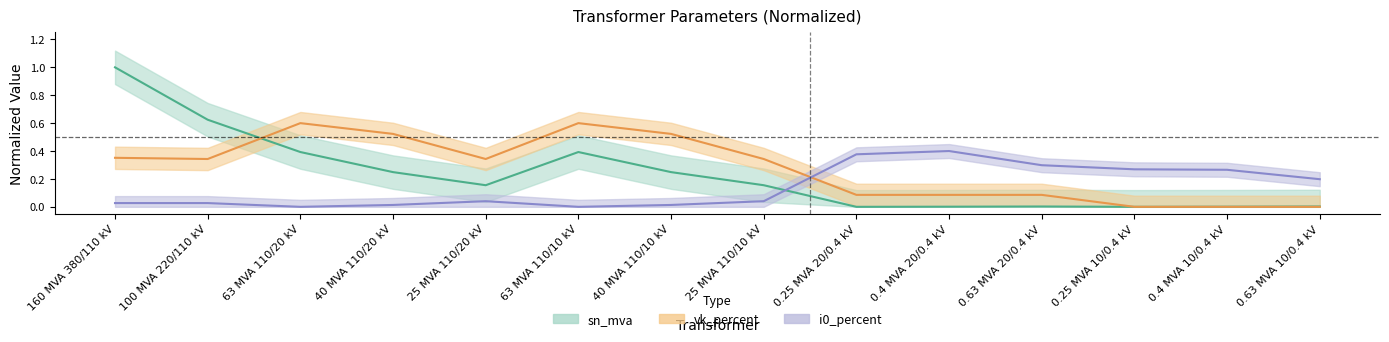

At how many categories does at least one series exceed 0?

14